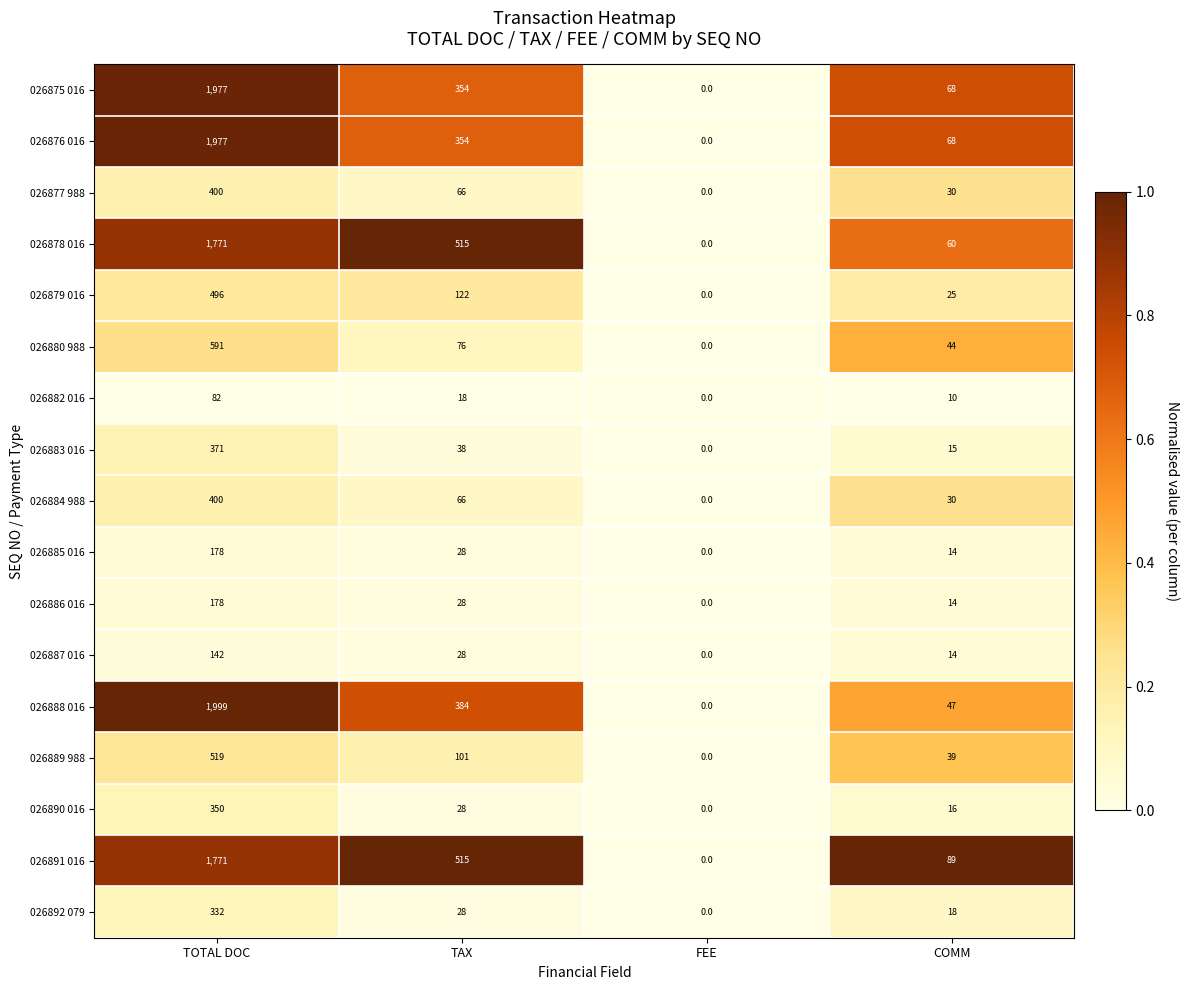

What is the sum of all 026889 988 values?

659